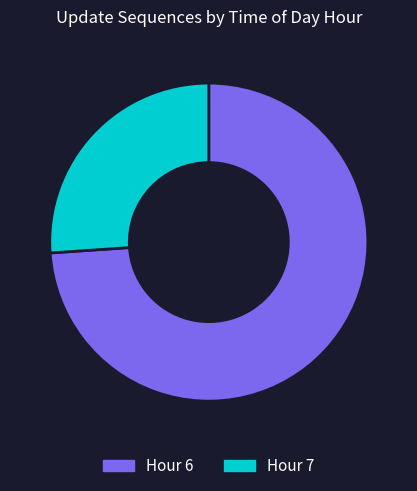

The Hour 6 slice represents 79% of the pie. True or false?

False